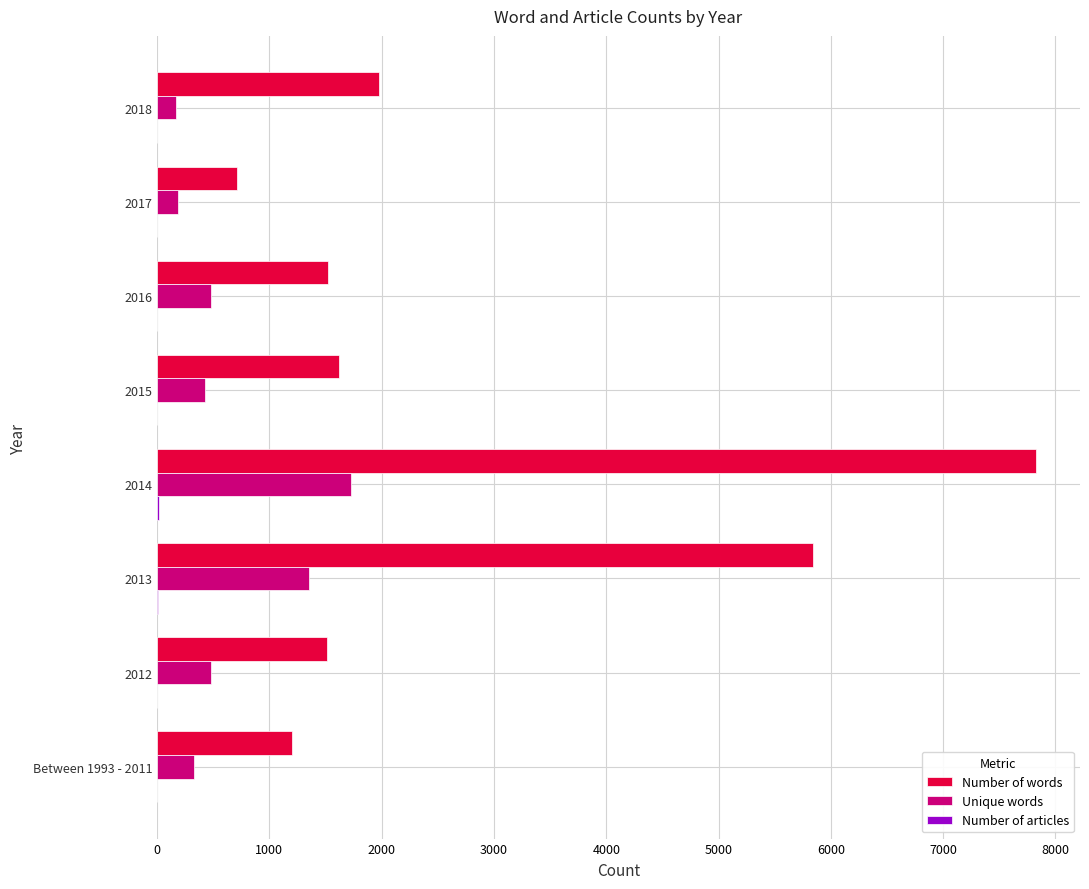

What is the greatest value displayed?

7827